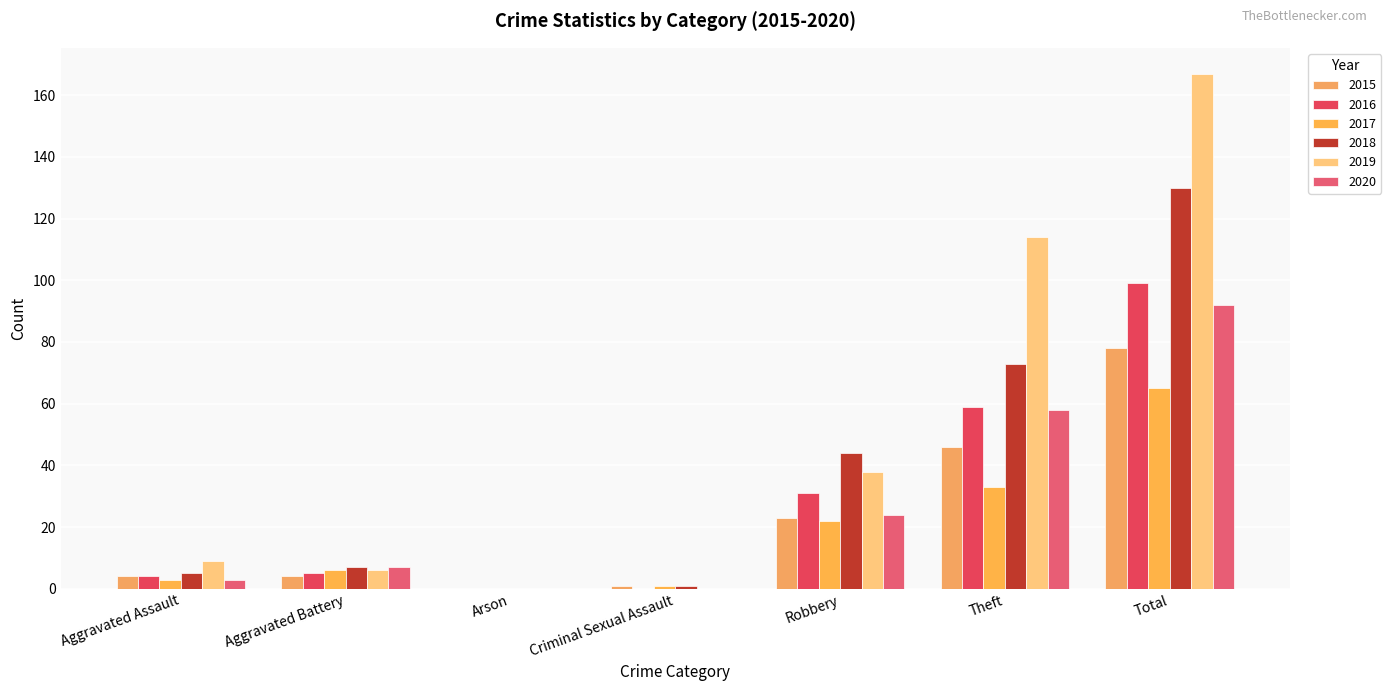

Count the number of categories in the chart.

7